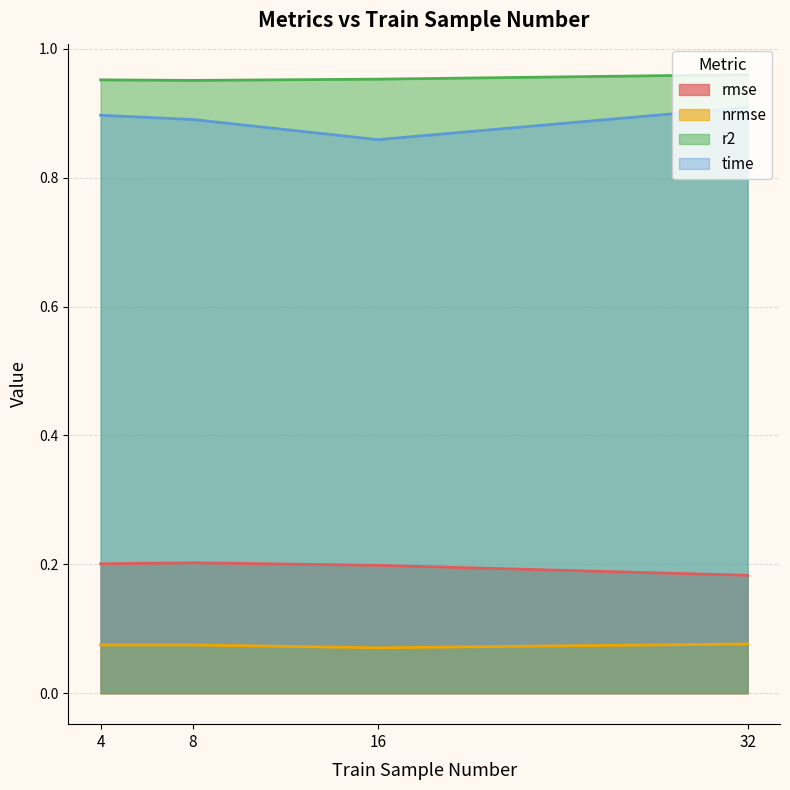

Is the value of nrmse at 8 greater than the value of rmse at 32?

No